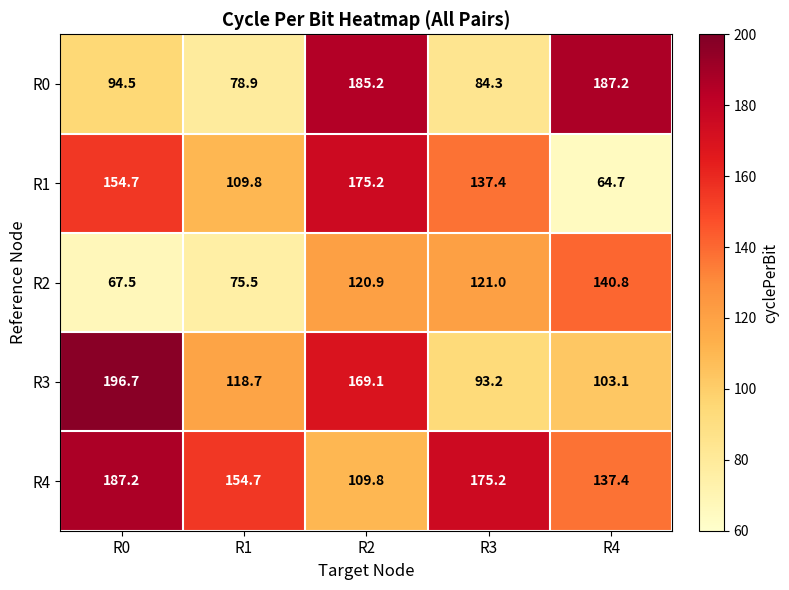

List the labels in order of R3 value, largest first.

R0, R2, R1, R4, R3